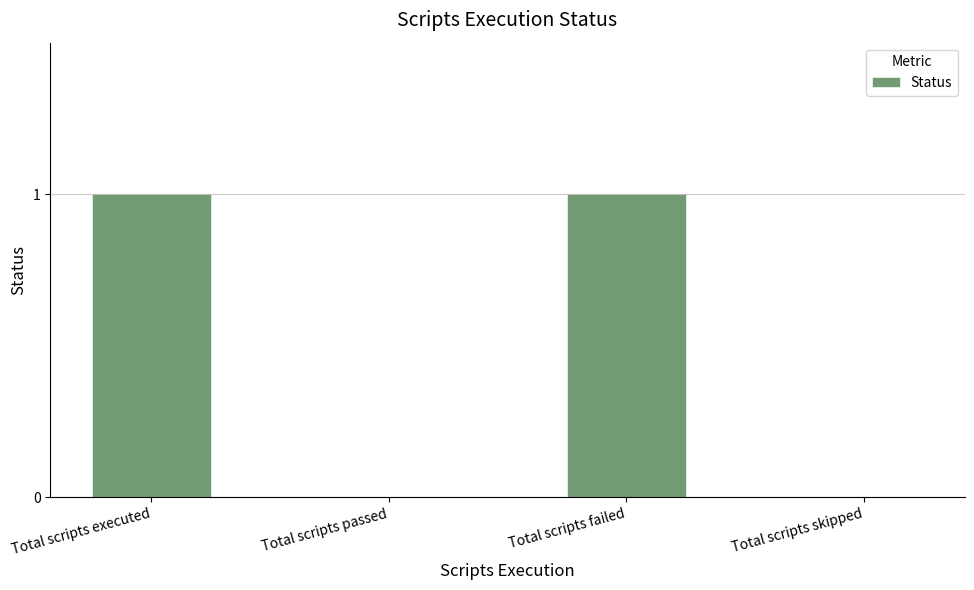

Is it true that the value at Total scripts failed is 2?

False